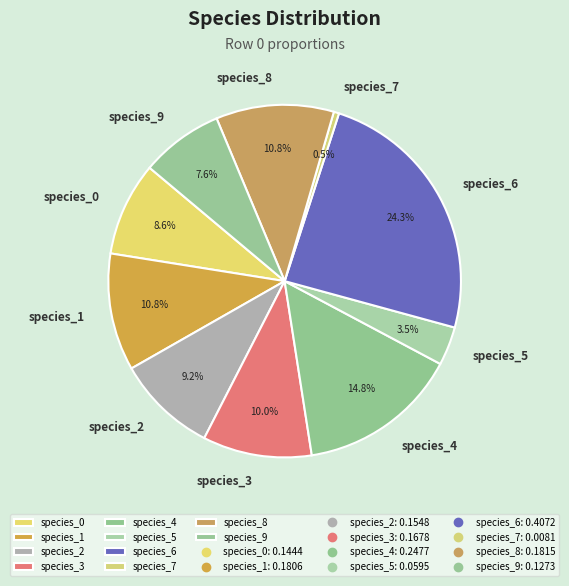

Does any single category account for the majority?

No